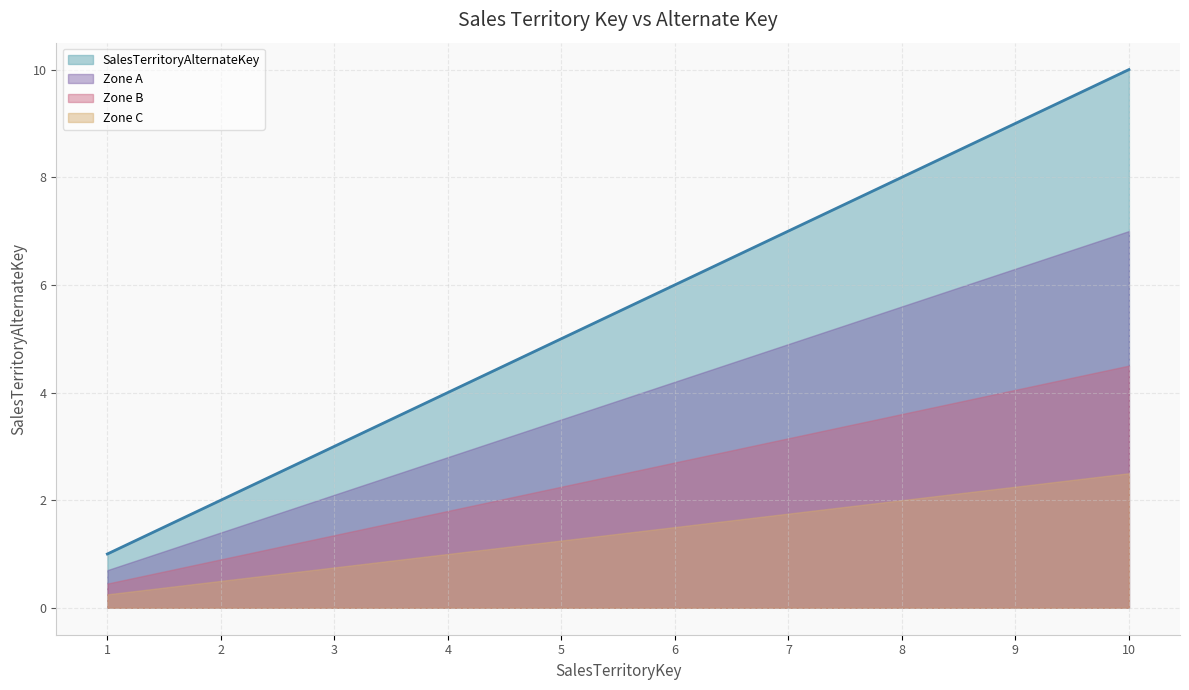

Which category has the highest value across all series?

10